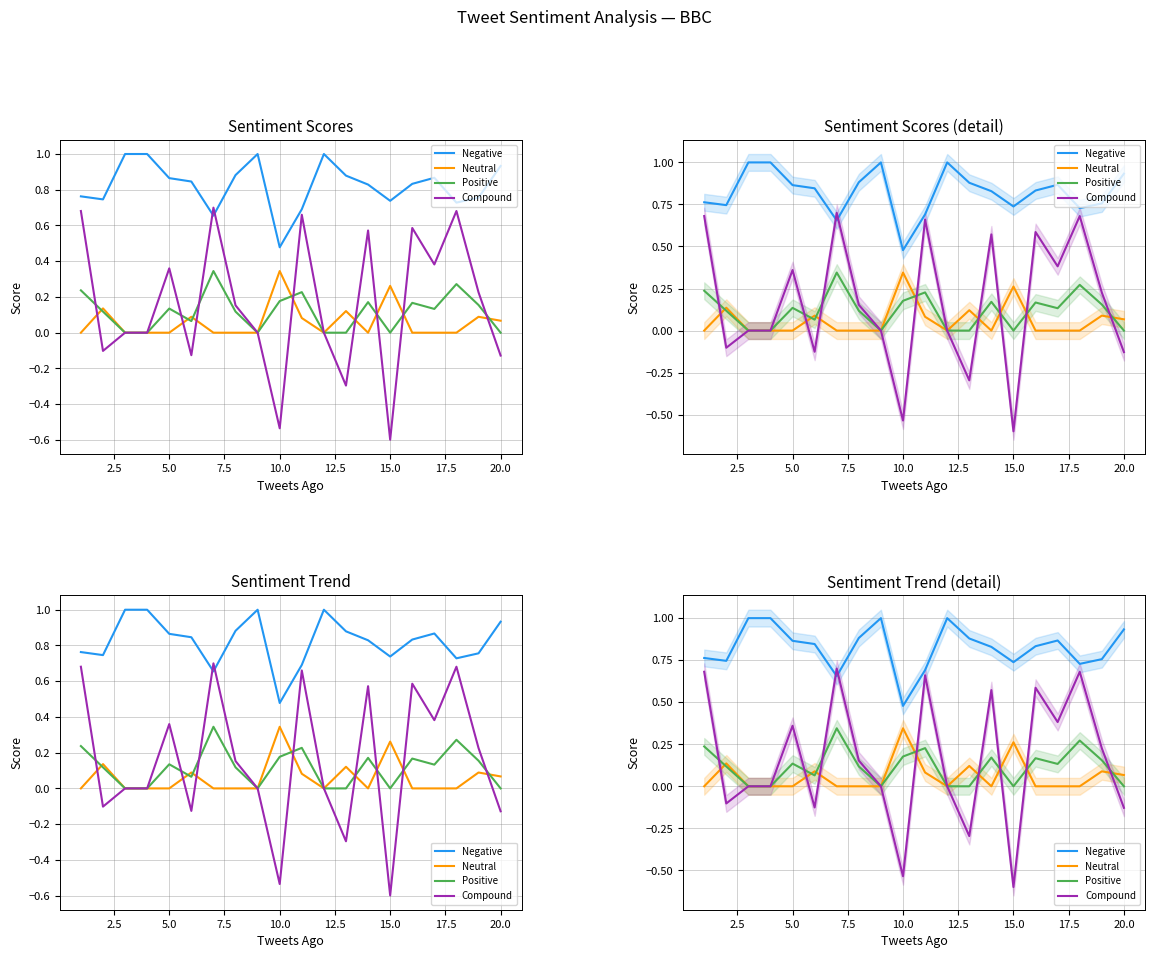

How many interior local valleys does the Compound series have?

6